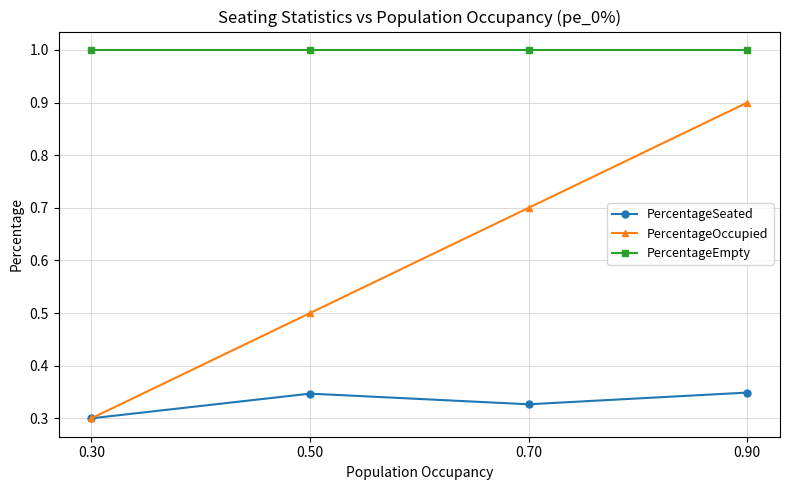

Is it true that PercentageSeated equals 0.5 at 0.30?

False